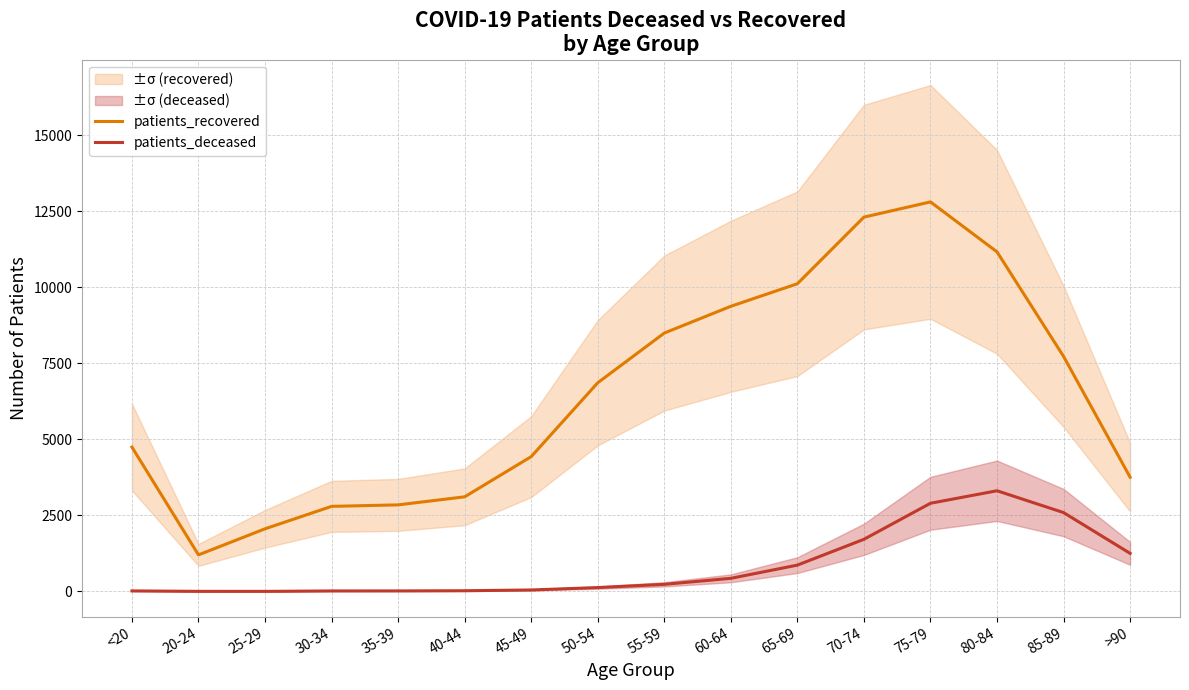

Reading left to right, what are all the values shown in this chart?

patients_recovered: 4746	1203	2060	2798	2847	3112	4433	6862	8496	9376	10118	12308	12808	11166	7729	3758
patients_deceased: 18	4	3	17	18	24	49	128	235	432	866	1715	2900	3311	2594	1253